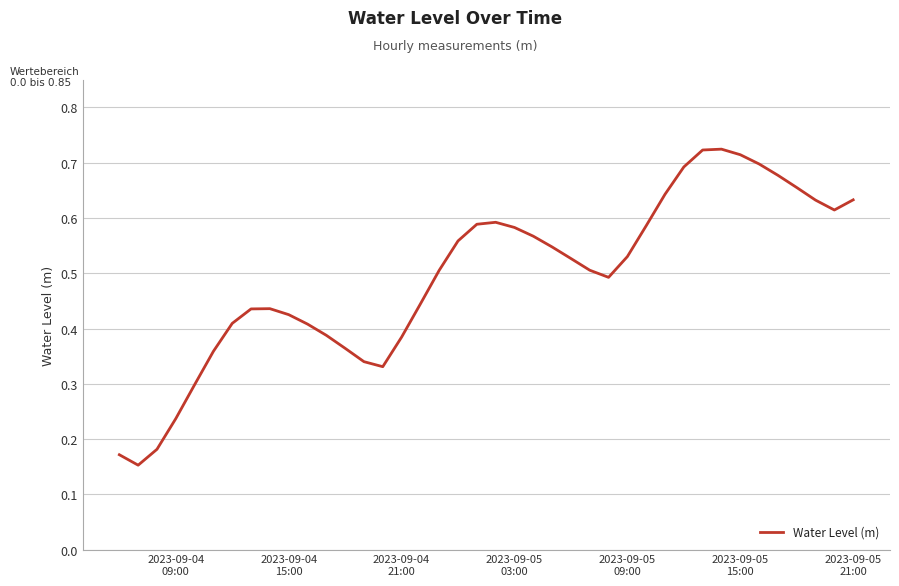

What is the difference between the second highest and minimum values?

0.6